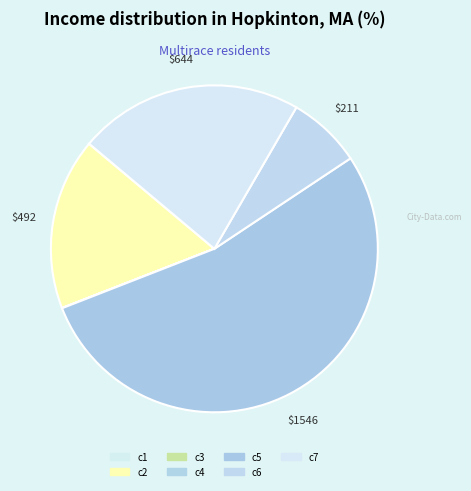

What is the smallest slice in the pie chart?

c3